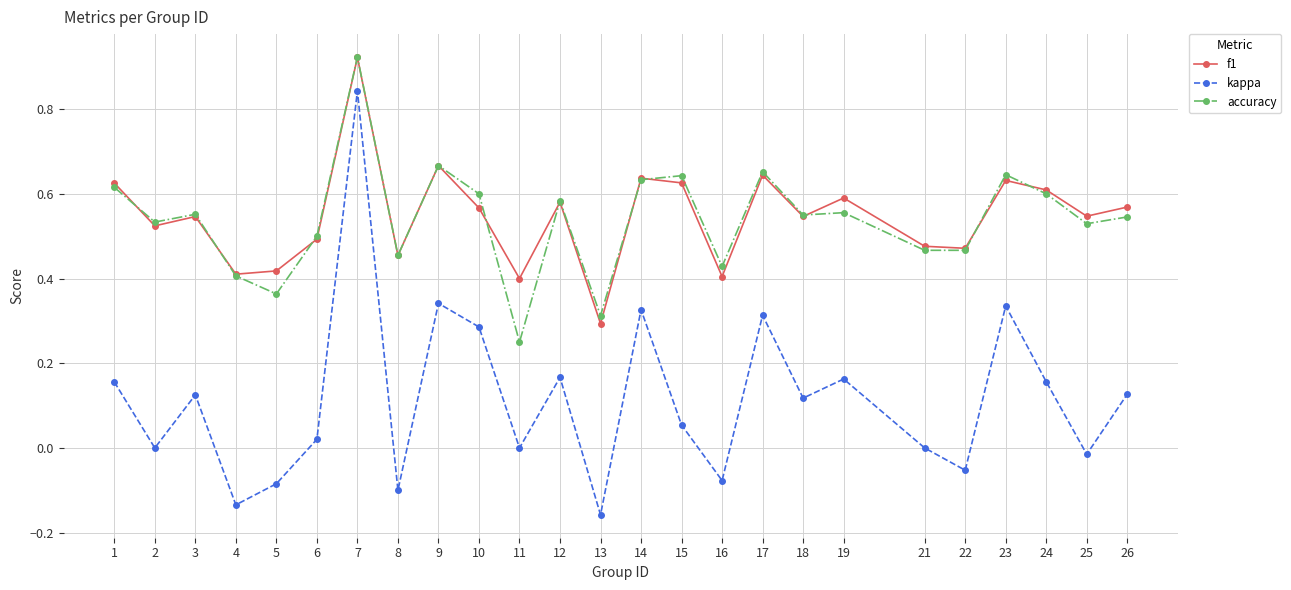

True or false: kappa and accuracy cross at least once.

False